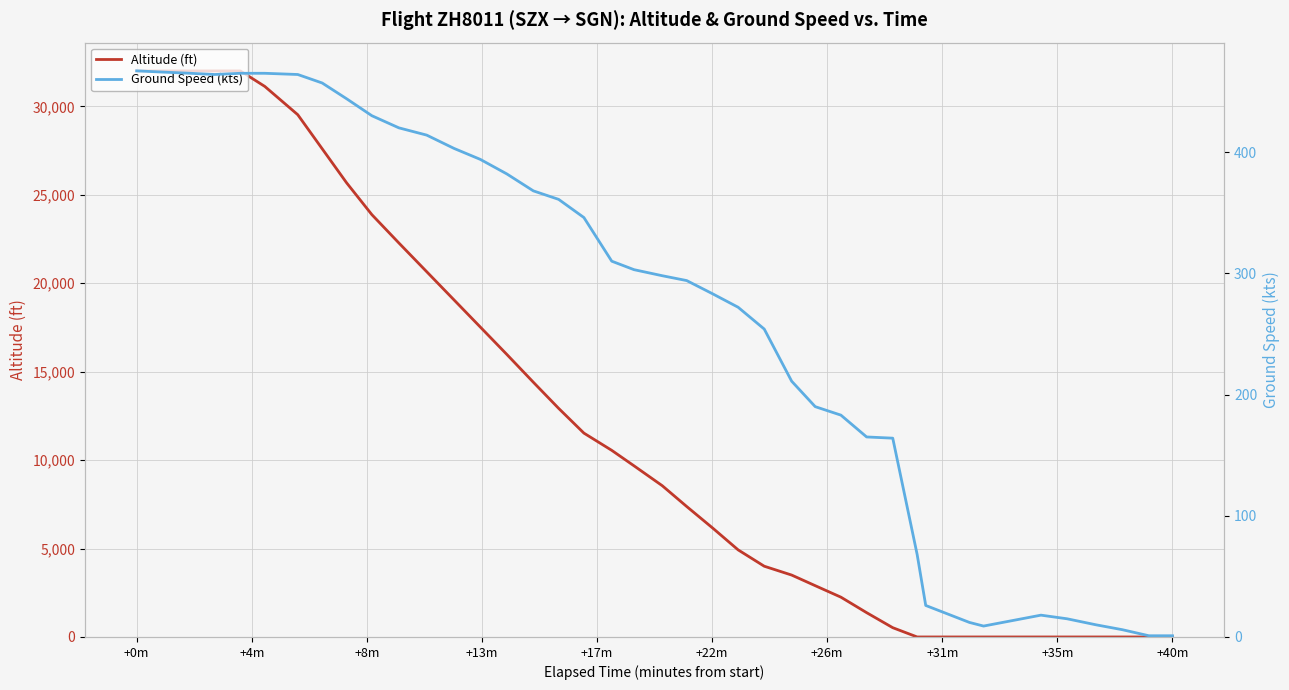

Count the number of data series in this chart.

2